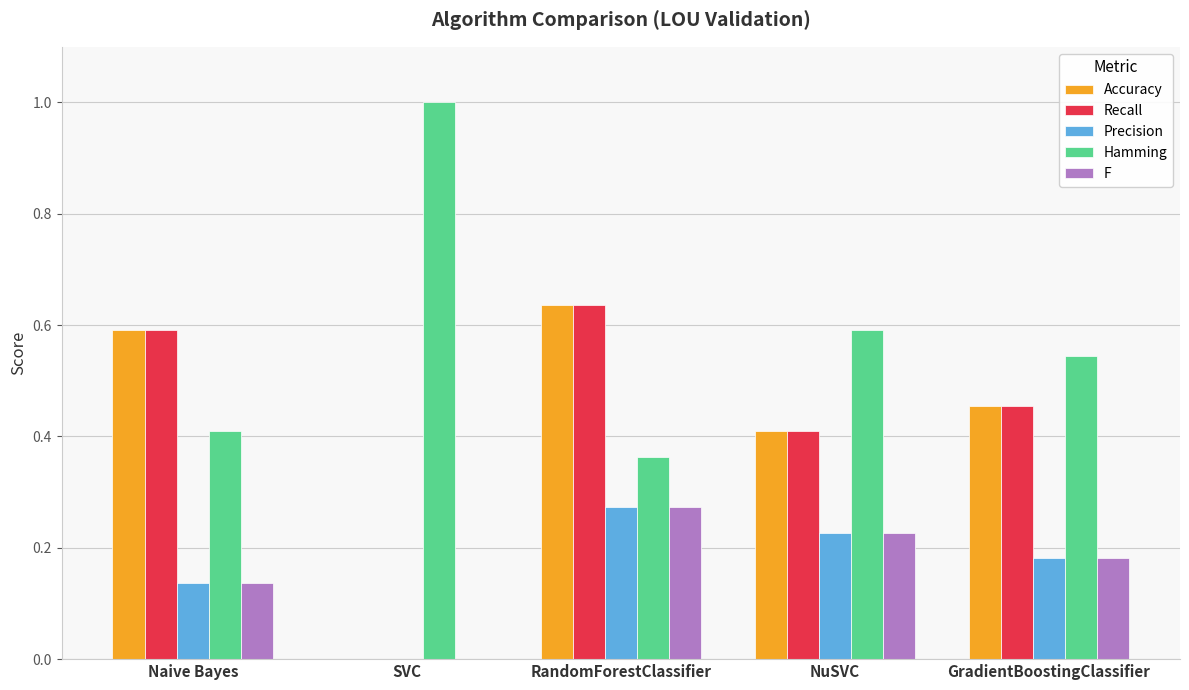

What is the sum of all Accuracy values?

2.1